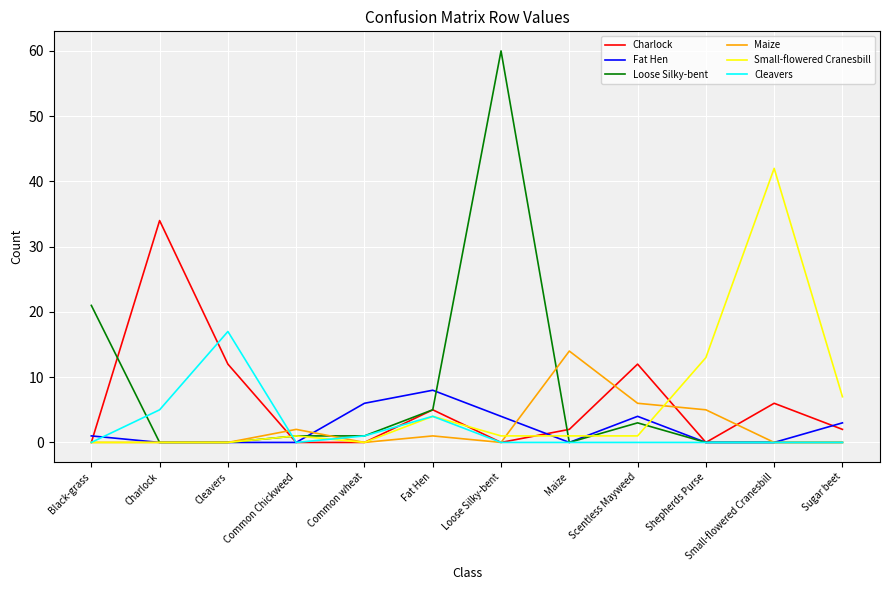

Where is Maize nearest to the value 7?

Scentless Mayweed